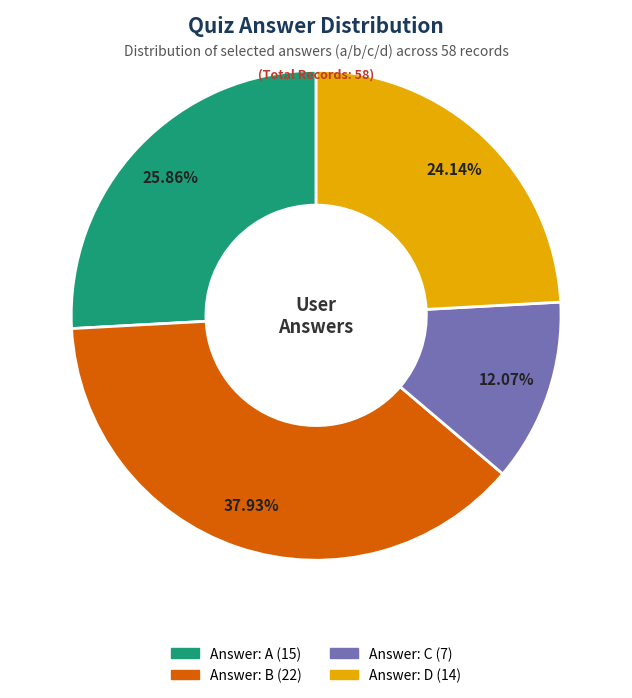

Is there a majority slice in this chart?

No